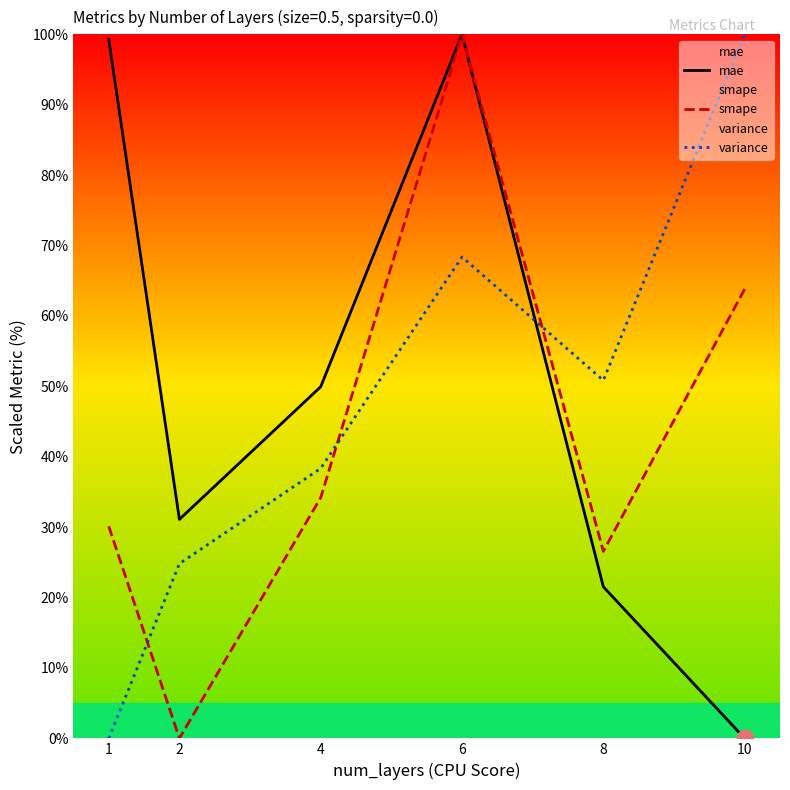

Where is mae nearest to the value 50?

4